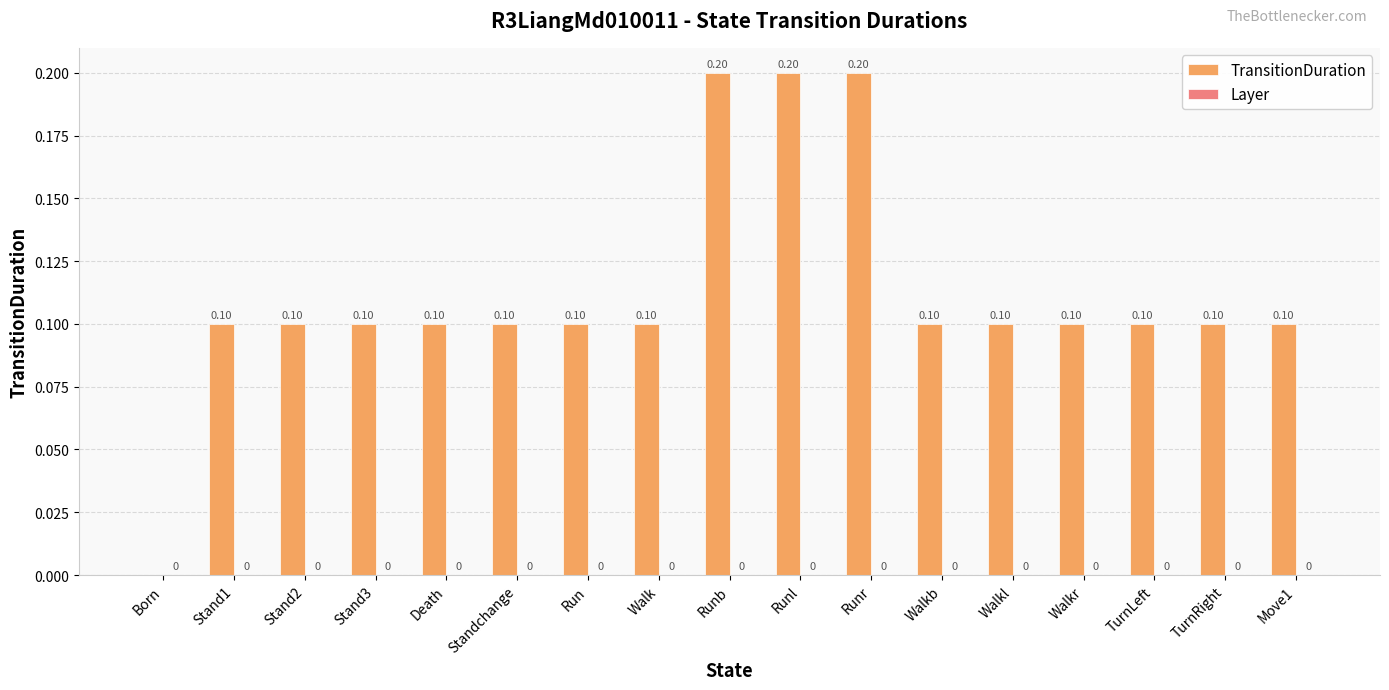

Which has a higher value, Run or Born?

Run